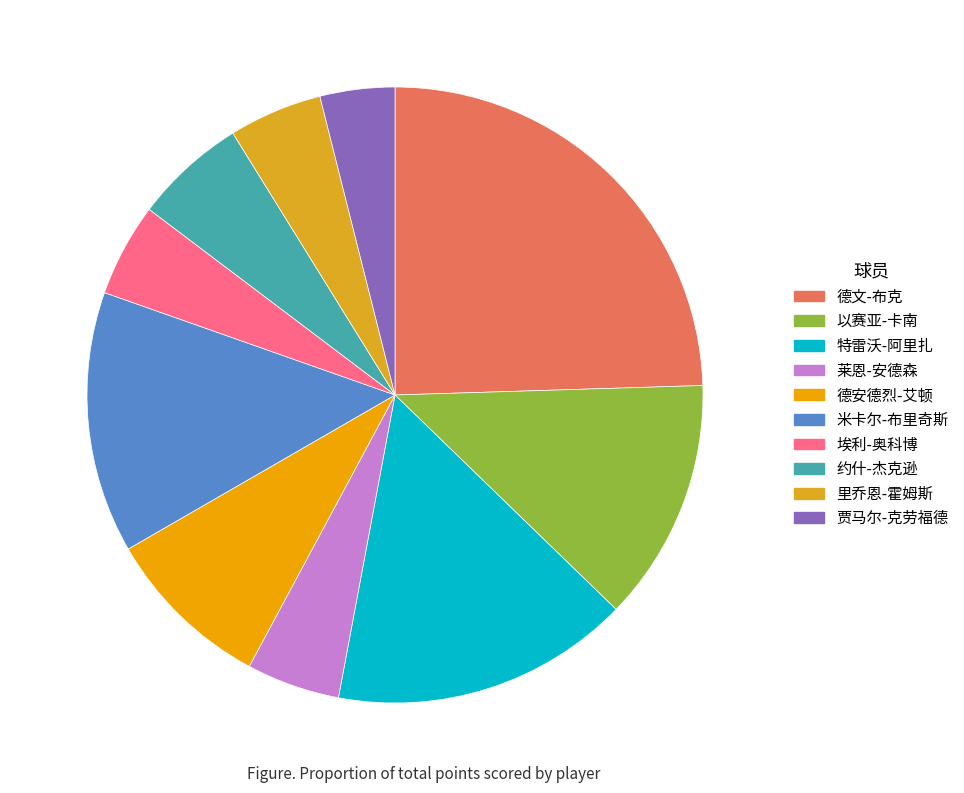

How many slices are in this pie chart?

10